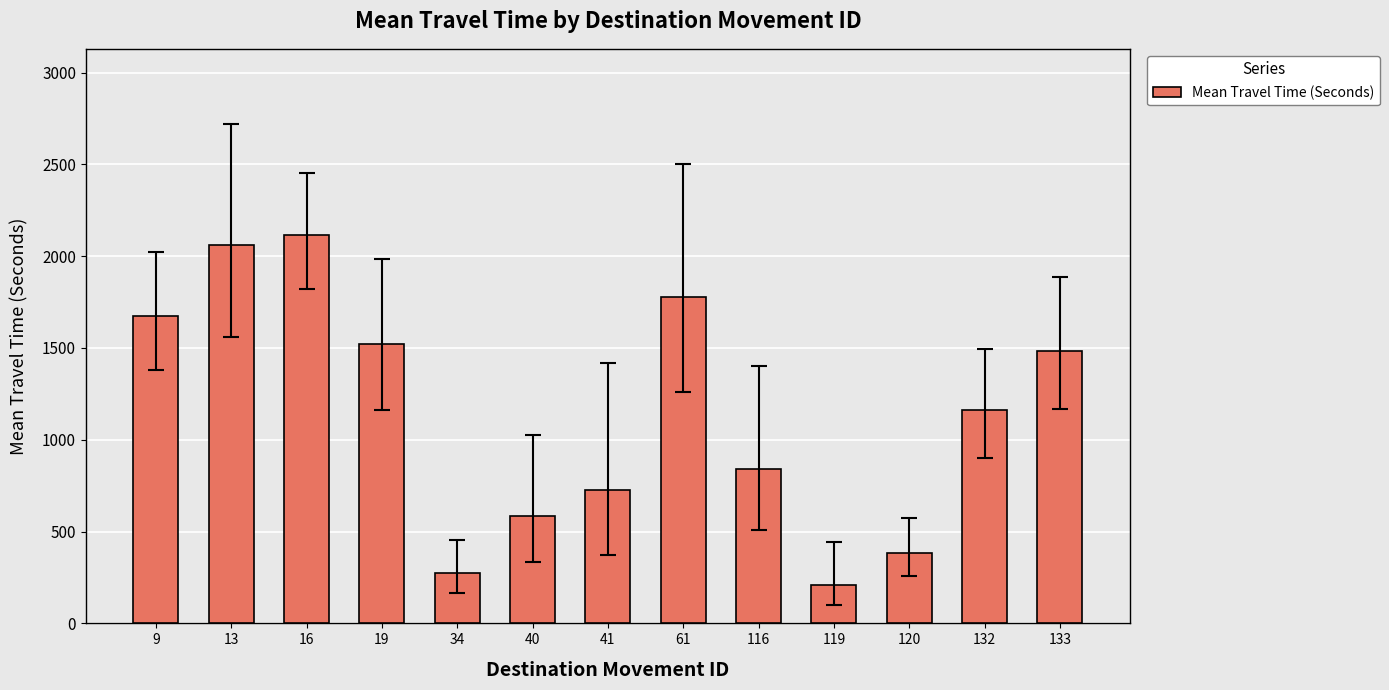

How many values are below 1160?

6